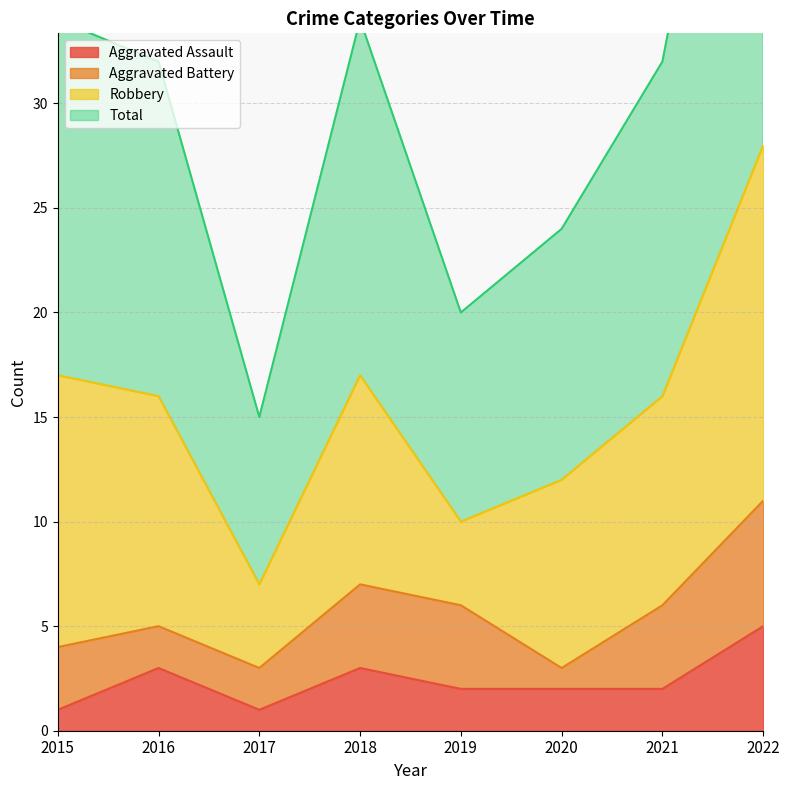

The Total series shows 57 at 2022. True or false?

True